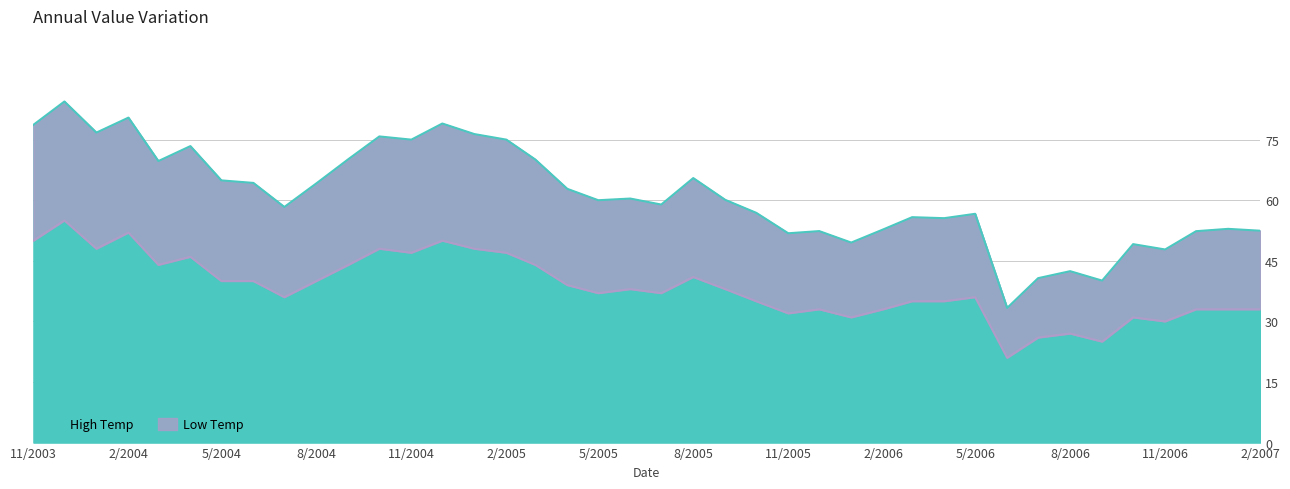

Where is the first local maximum for High Temp?

01-12-2003